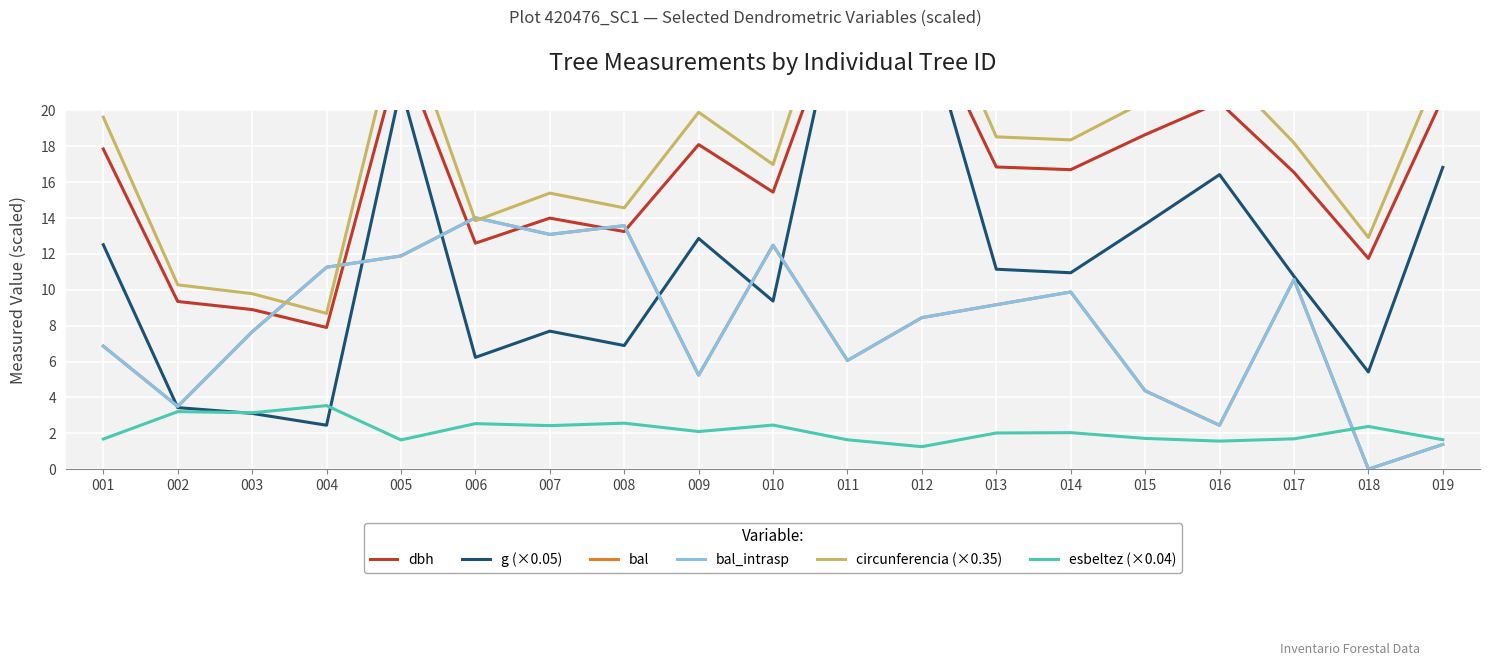

True or false: dbh and circunferencia (×0.35) intersect in this chart.

False